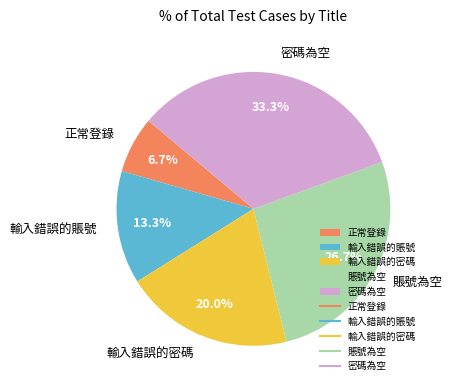

The 賬號為空 slice represents 27% of the pie. True or false?

True